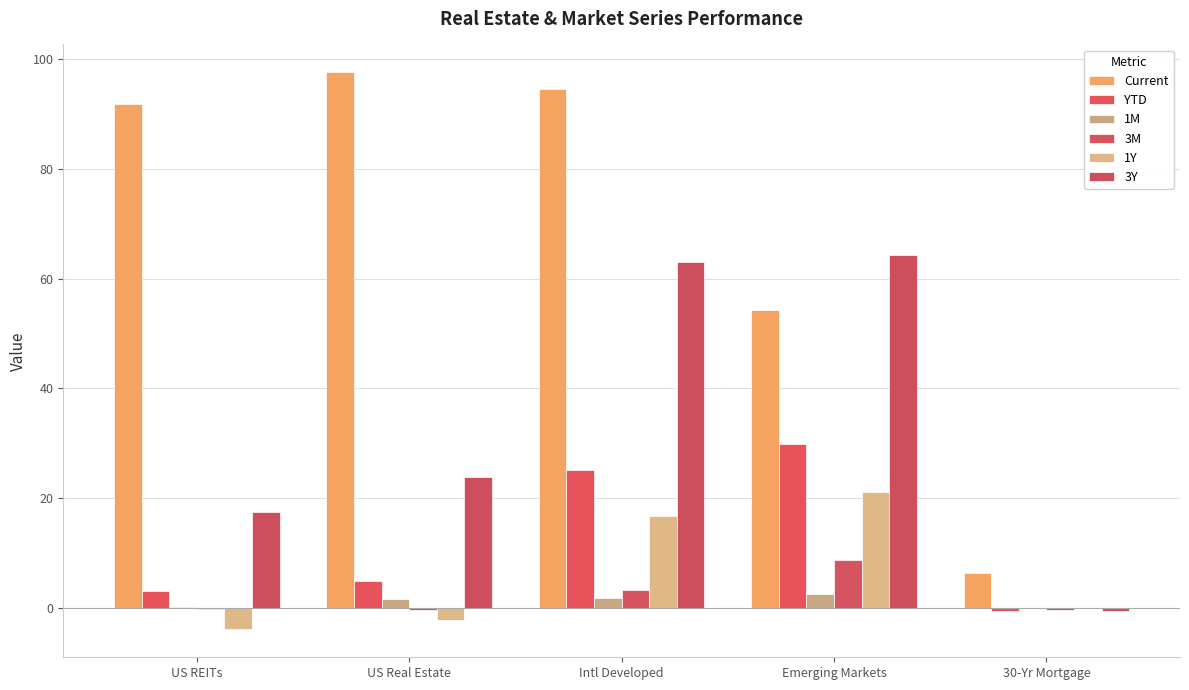

At Intl Developed, list the series in order from smallest to largest.

1M, 3M, 1Y, YTD, 3Y, Current